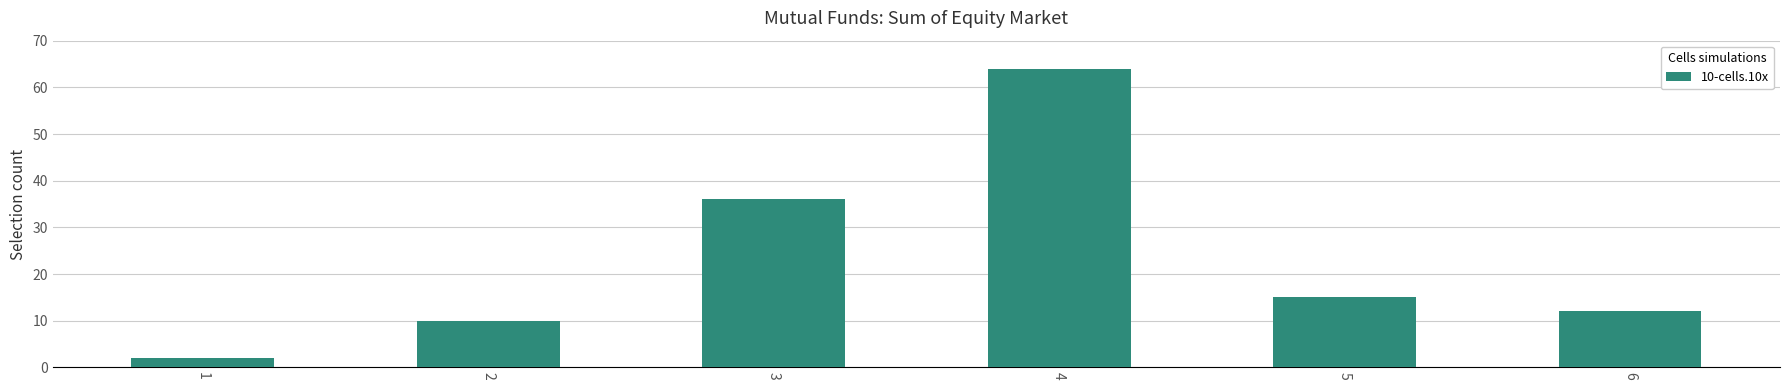

What is the ratio of the value at 3 to the value at 6?

3.0